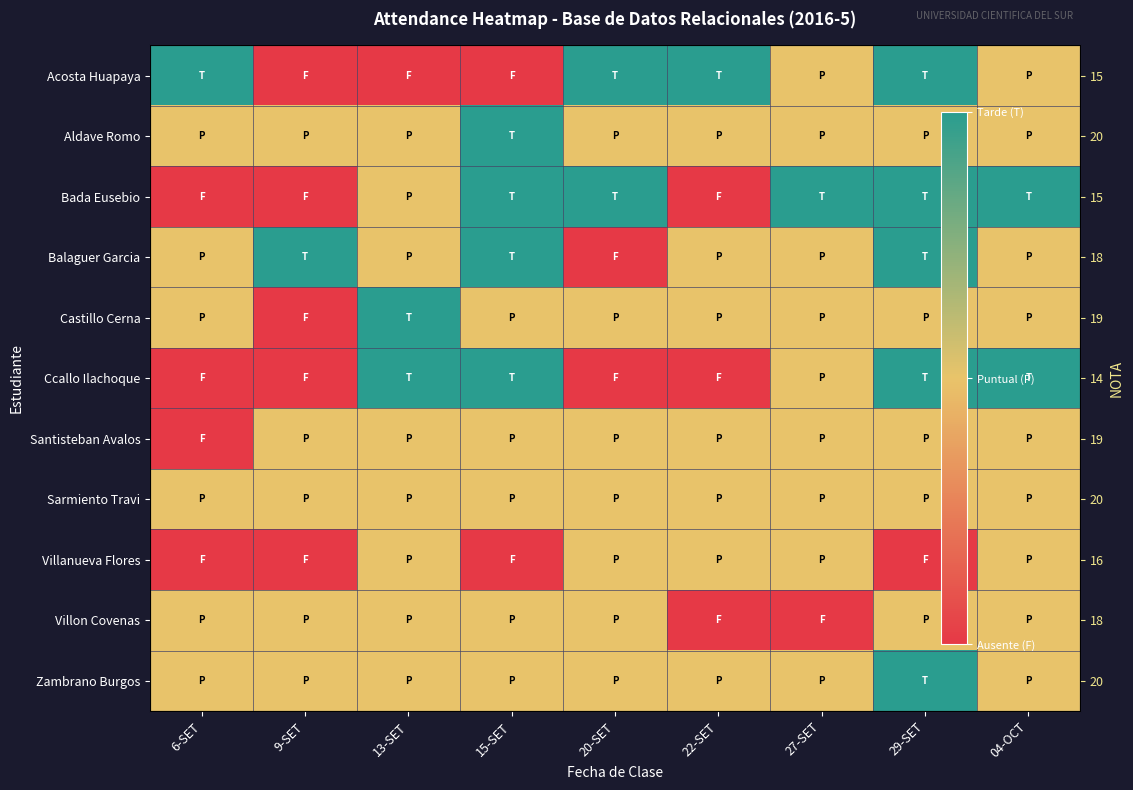

What is the maximum value shown in the chart?

2